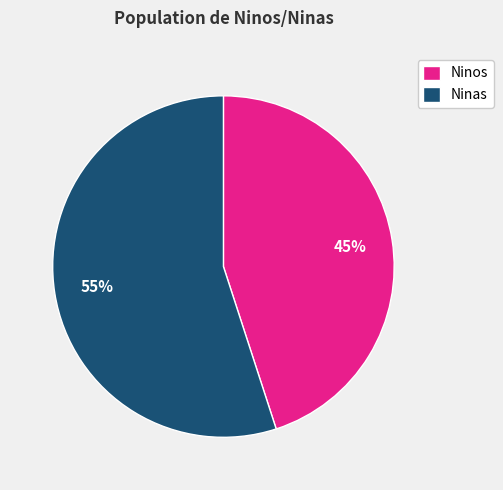

Is there a majority slice in this chart?

Yes